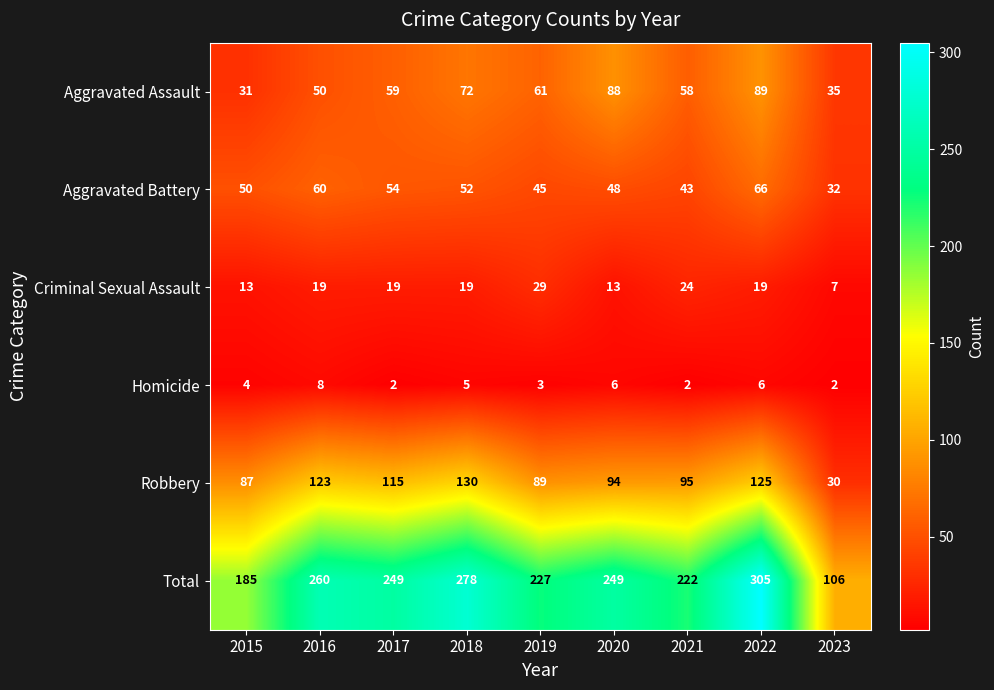

At 2015, list the series in order from smallest to largest.

Homicide, Criminal Sexual Assault, Aggravated Assault, Aggravated Battery, Robbery, Total